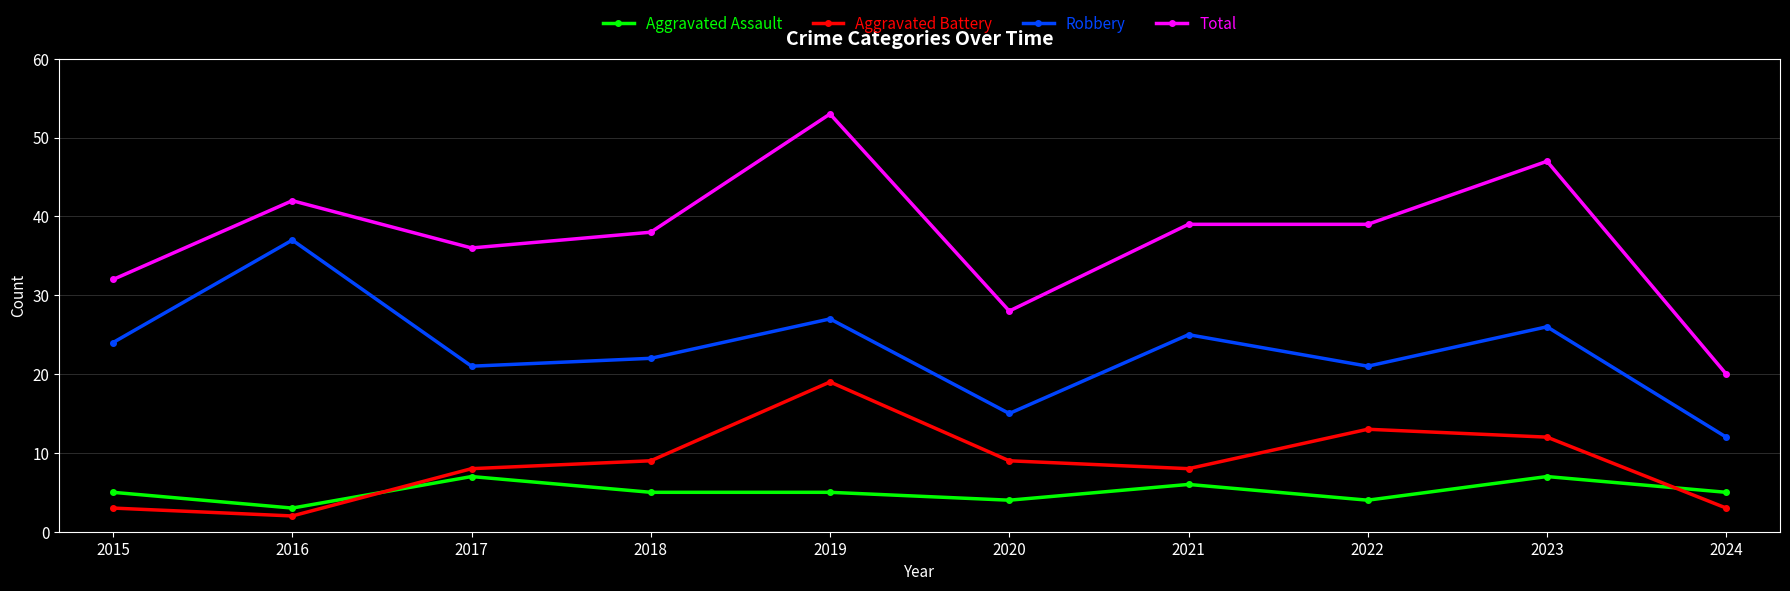

Is this an area chart (filled region under the line)?

No